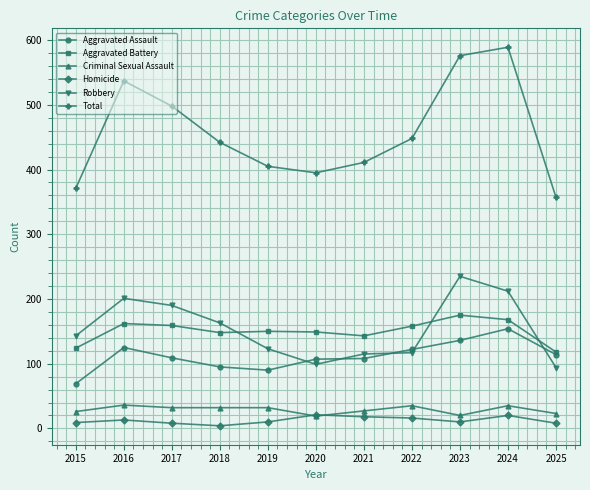

Read the Robbery value at 2022.

117